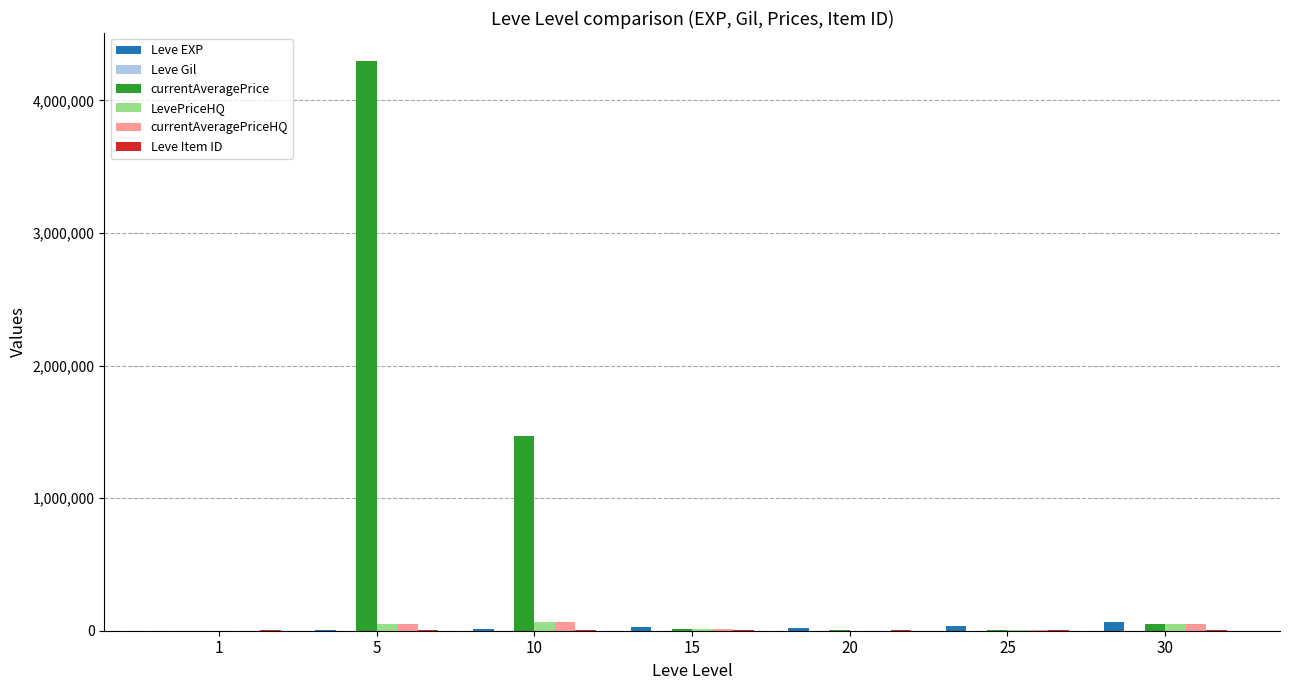

What is the maximum value shown in the chart?

4292857